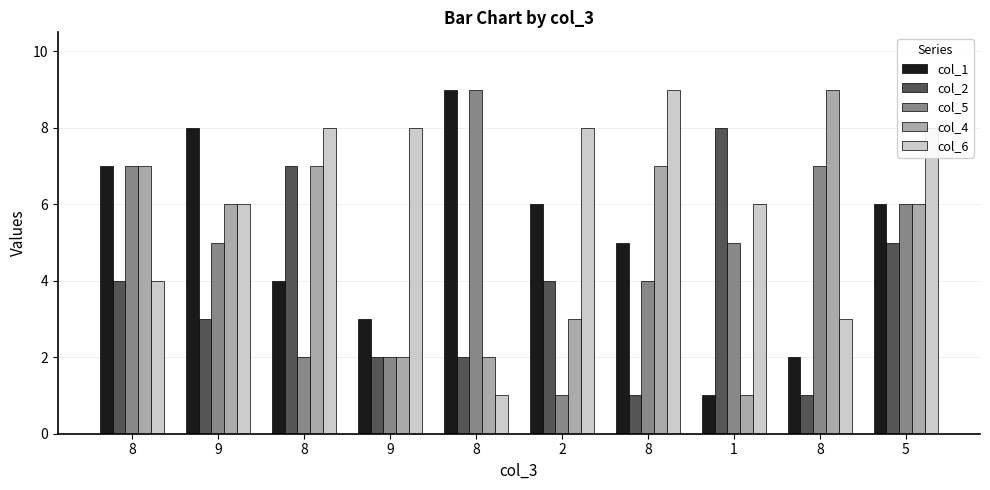

What are all the series names shown in the legend?

col_1, col_2, col_5, col_4, col_6